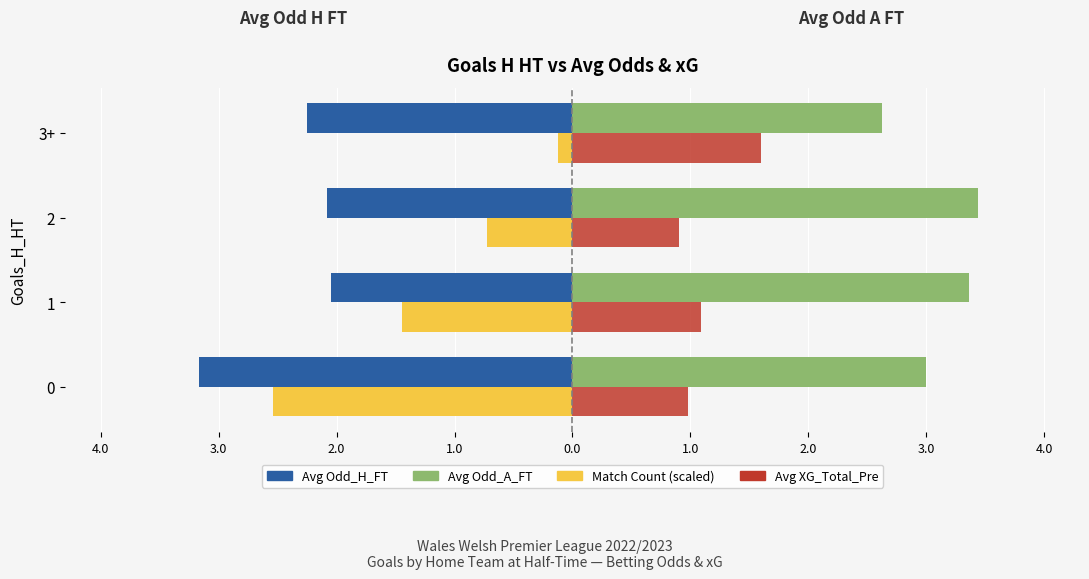

Reading right to left, transcribe all the data shown in this chart.

Avg Odd_H_FT: -2.2	-2.1	-2.0	-3.2
Avg Odd_A_FT: 2.6	3.4	3.4	3.0
Count (scaled): -0.1	-0.7	-1.4	-2.5
Avg XG_Total_Pre: 1.6	0.9	1.1	1.0